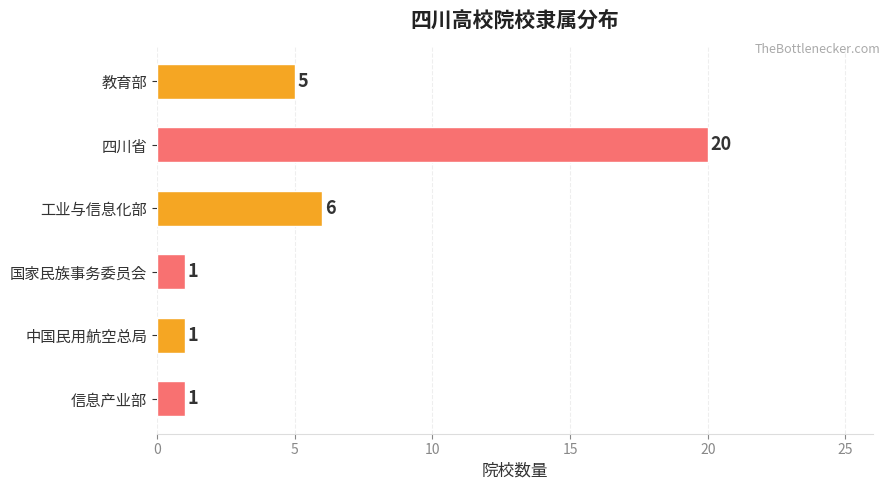

Where is the data nearest to the value 10?

工业与信息化部